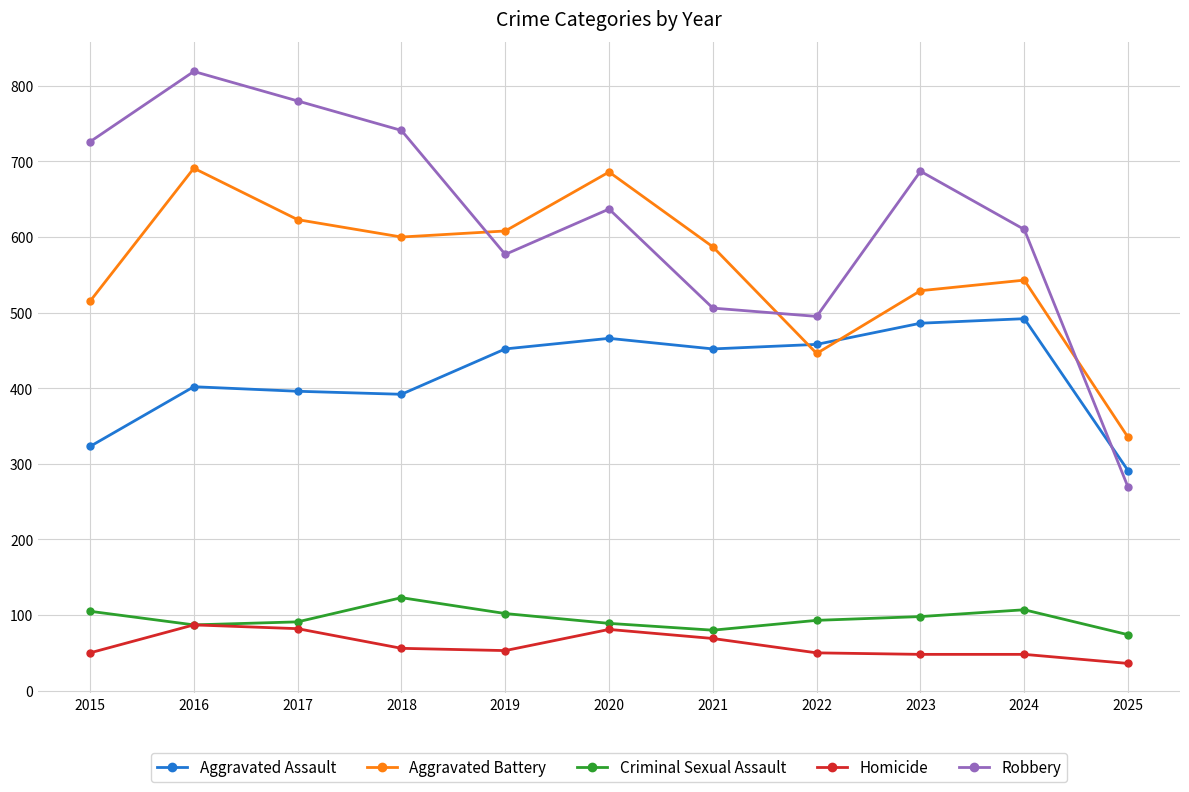

Rank the series at 2020 from highest to lowest value.

Aggravated Battery, Robbery, Aggravated Assault, Criminal Sexual Assault, Homicide